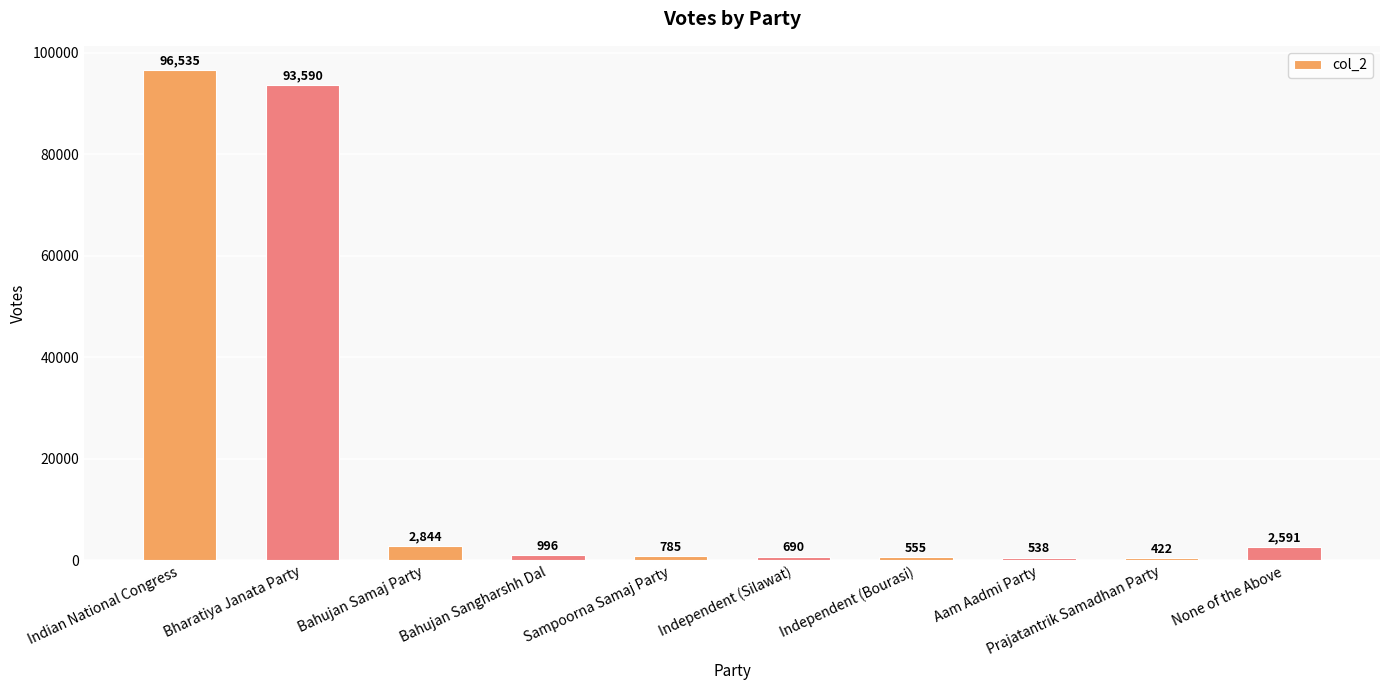

At which category does the chart reach its minimum across all series?

Prajatantrik Samadhan Party